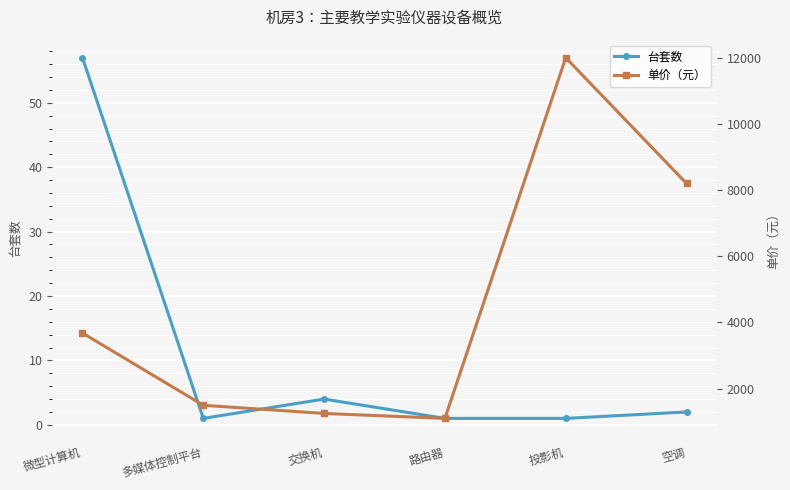

True or false: 单价（元） and 台套数 cross at least once.

False